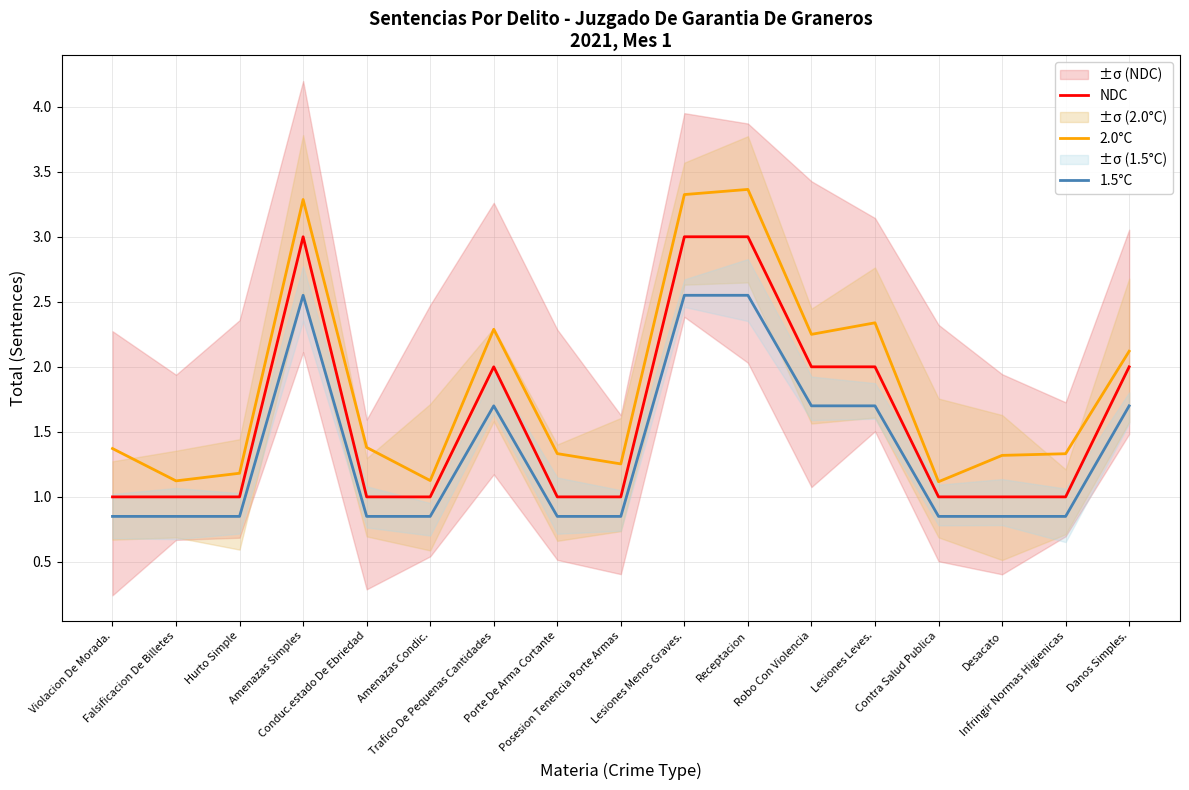

What position from the left is Porte De Arma Cortante?

8